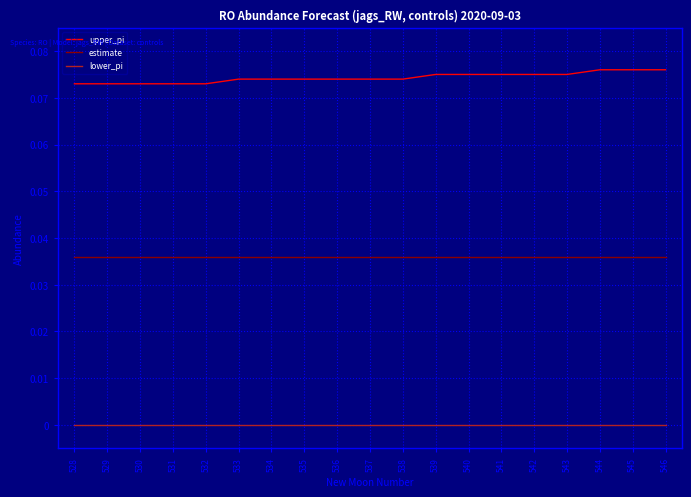

Rank the series by their maximum value, from lowest to highest.

lower_pi, estimate, upper_pi